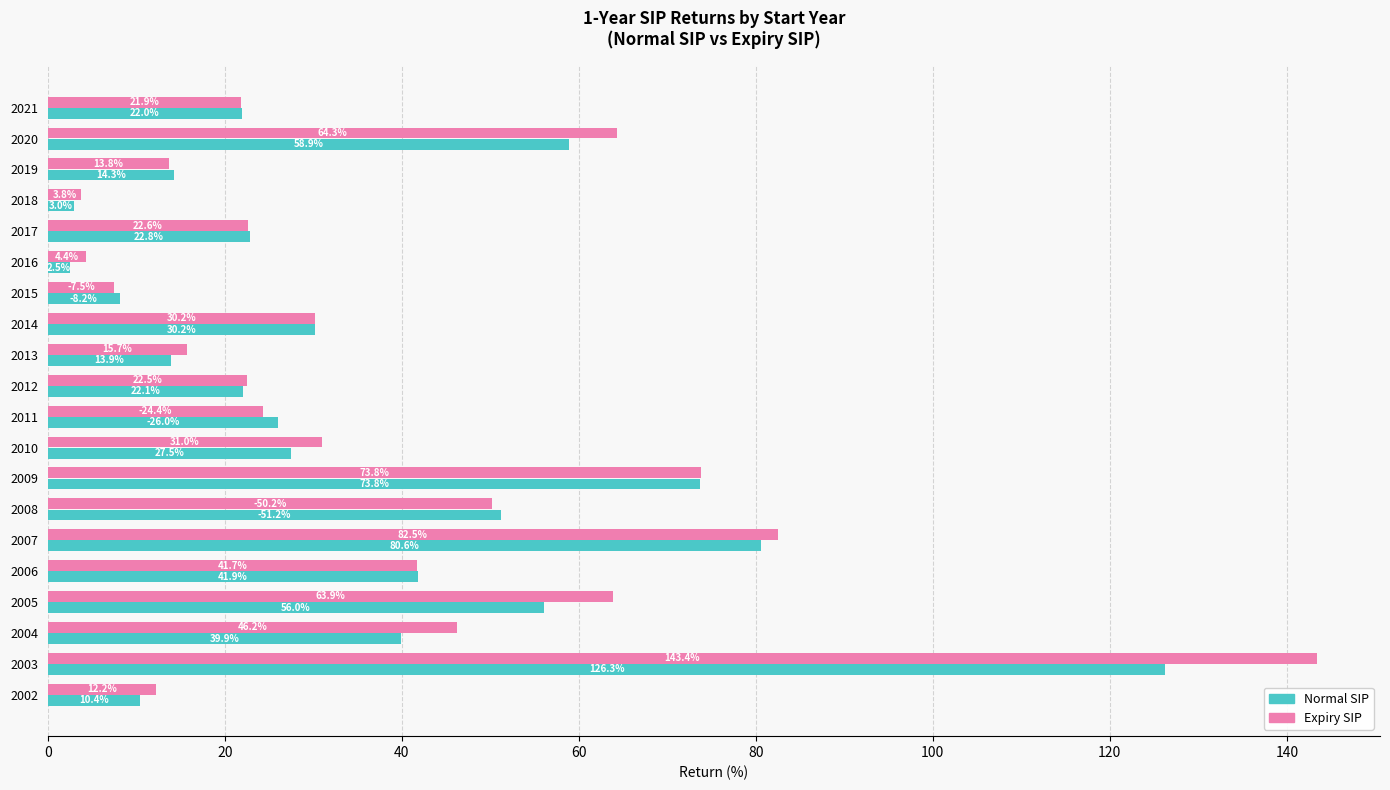

What is the minimum value shown in the chart?

2.5